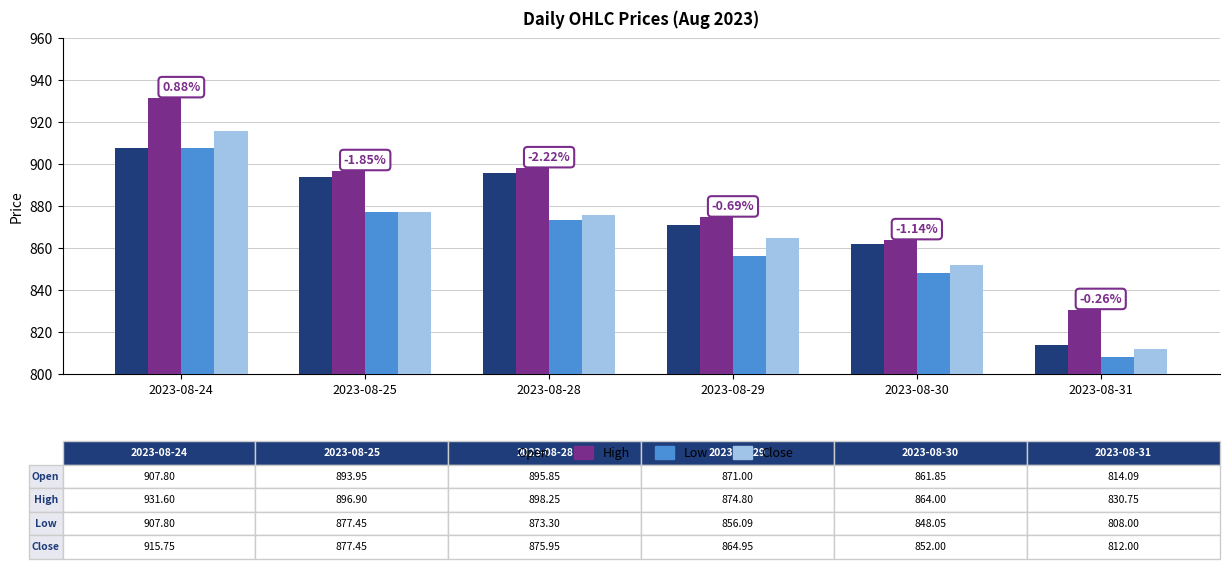

True or false: Close has a value of 876.0 at 2023-08-28.

True